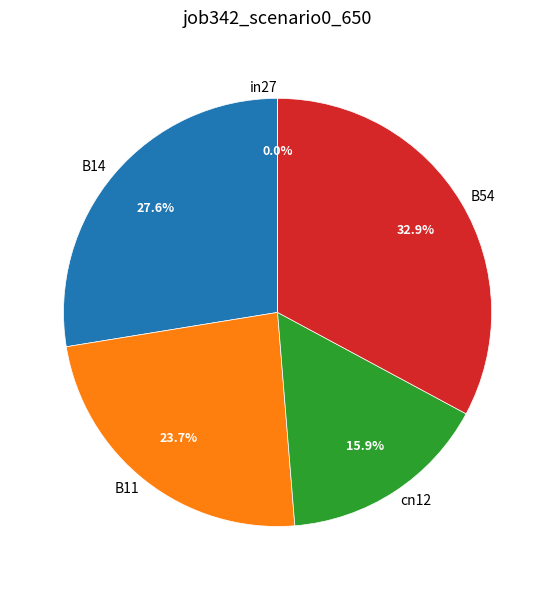

Rank the categories by value from highest to lowest.

B54, B14, B11, cn12, in27